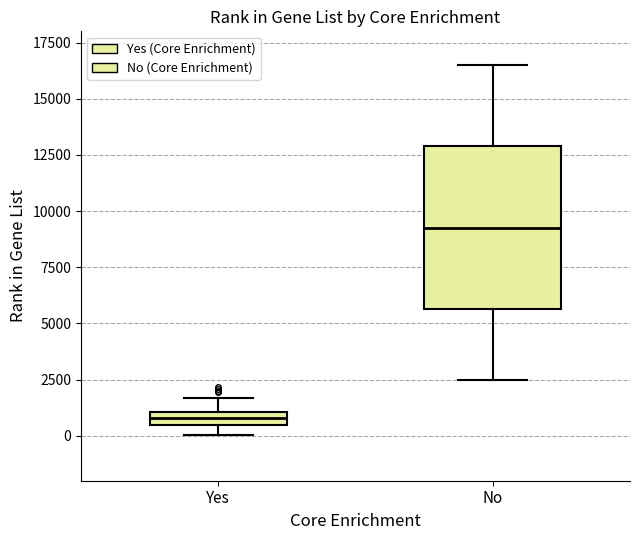

Which box has the highest median line?

No